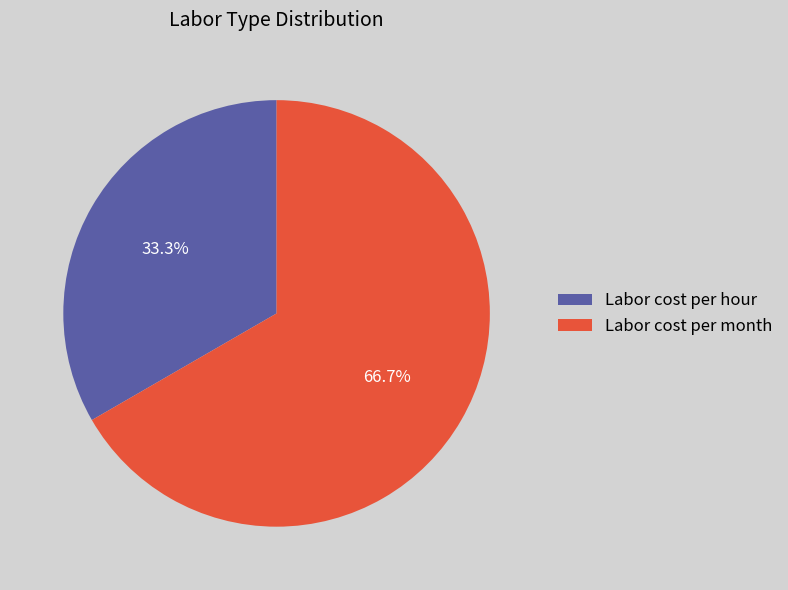

How much of the chart is everything except Labor cost per month?

33.3%